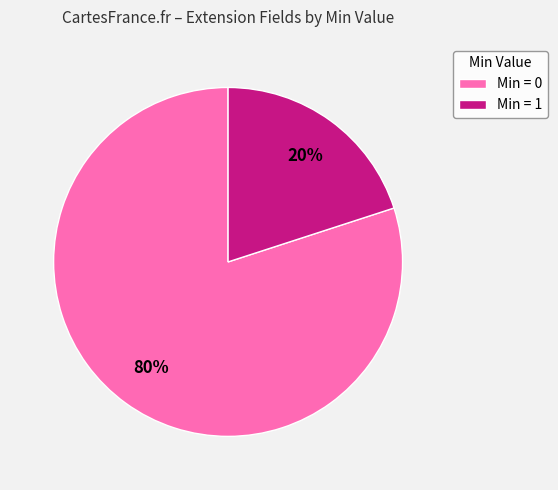

True or false: Min = 1 accounts for 20% of the total.

True